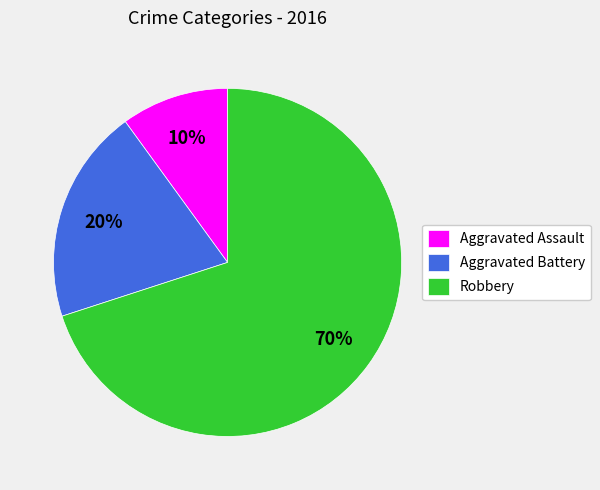

Which has a higher value, Aggravated Assault or Aggravated Battery?

Aggravated Battery